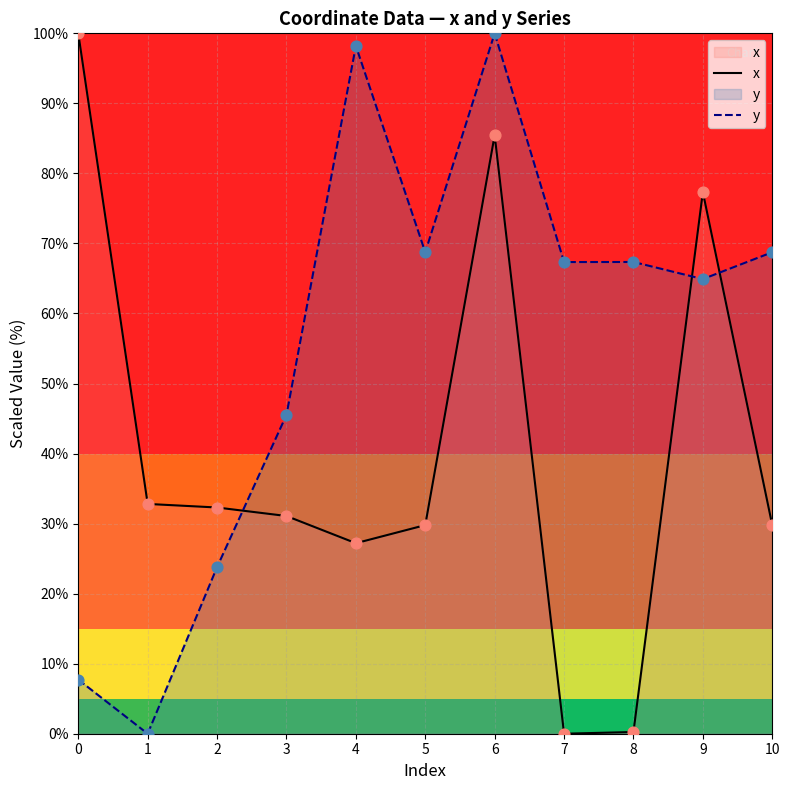

At which category is the sum across all series the highest?

6